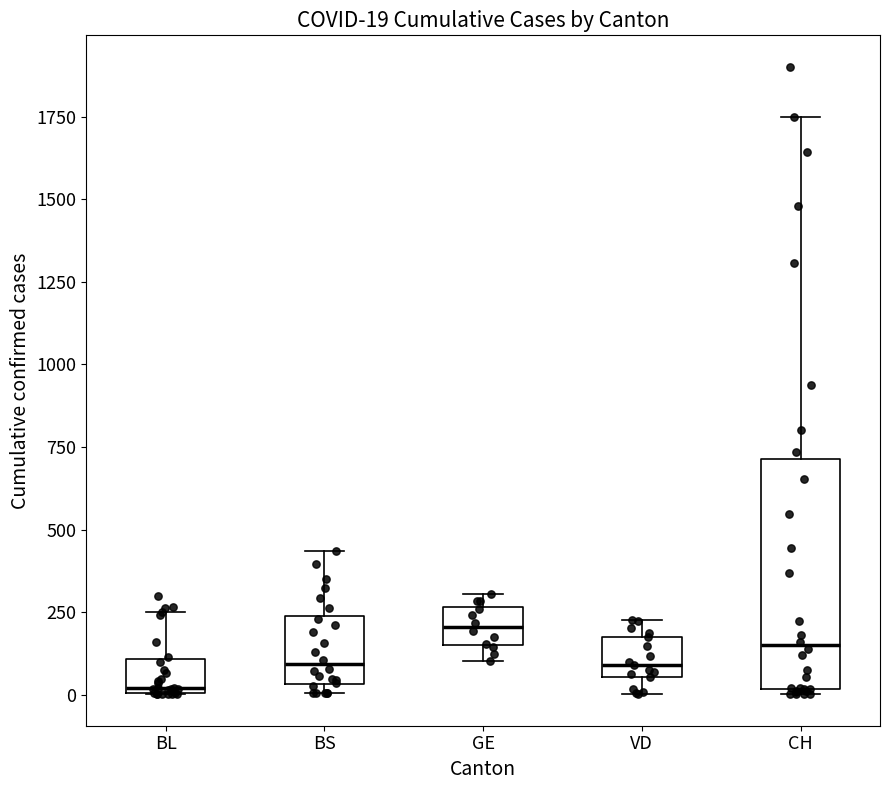

Comparing the boxes themselves (not the whiskers), which one is the tallest?

CH